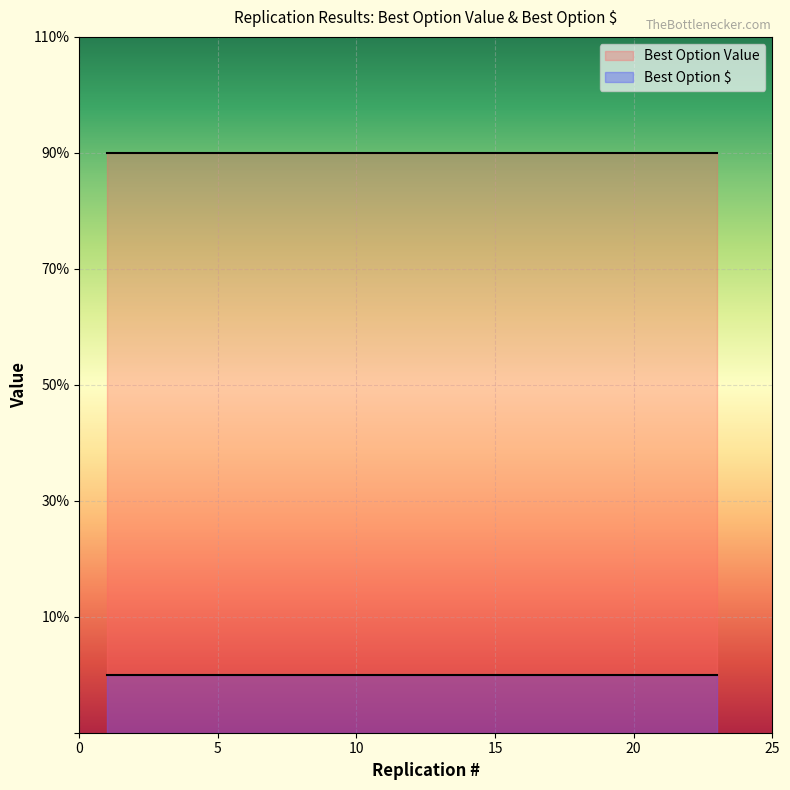

True or false: Best Option $ and Best Option Value cross at least once.

False